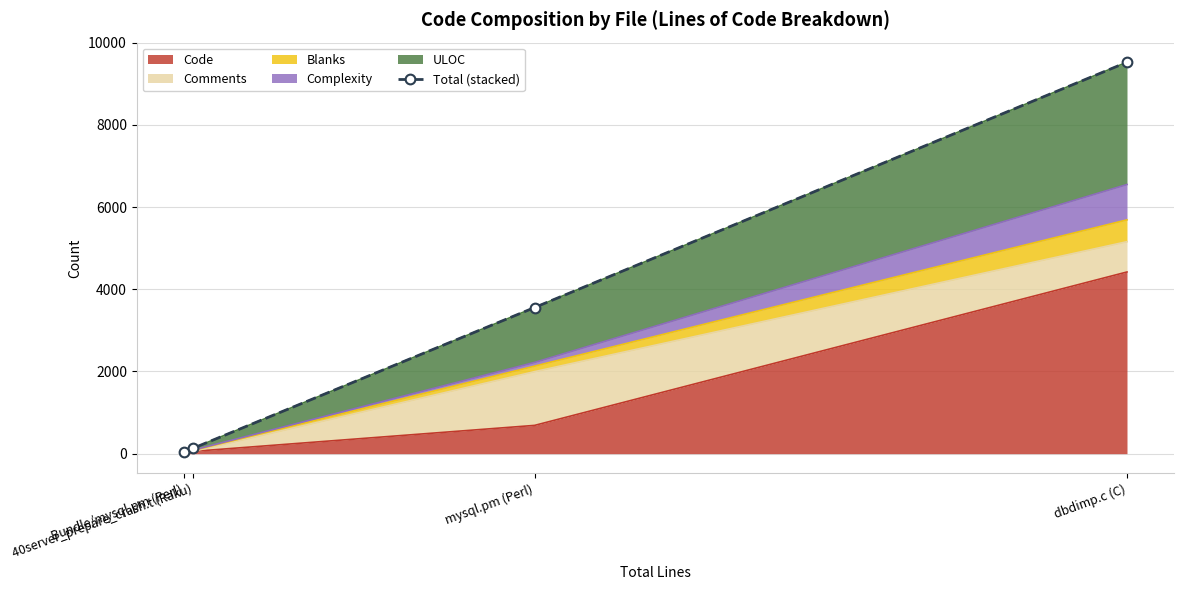

What is the label of the 1st point from the right?

dbdimp.c (C)